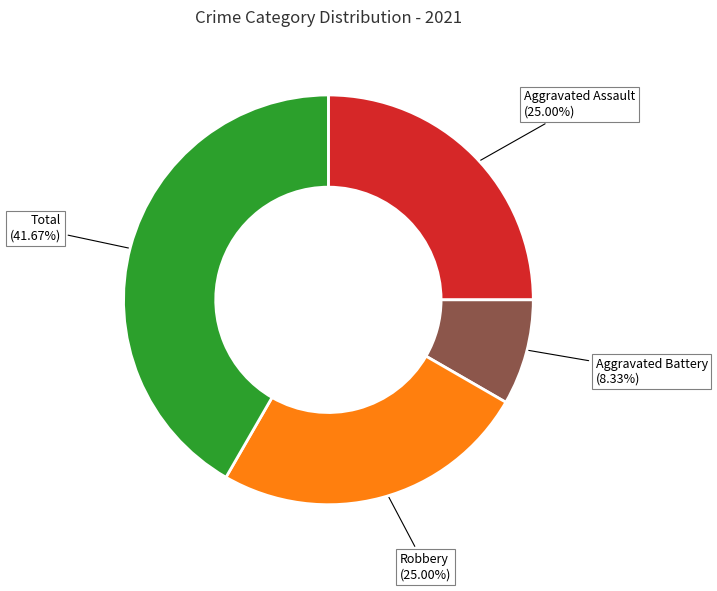

Is there a majority slice in this chart?

No